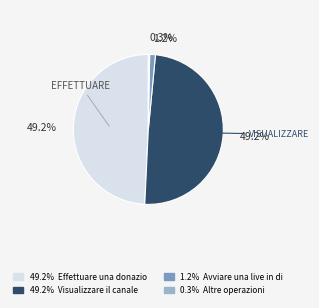

Count the number of slices in the pie.

4